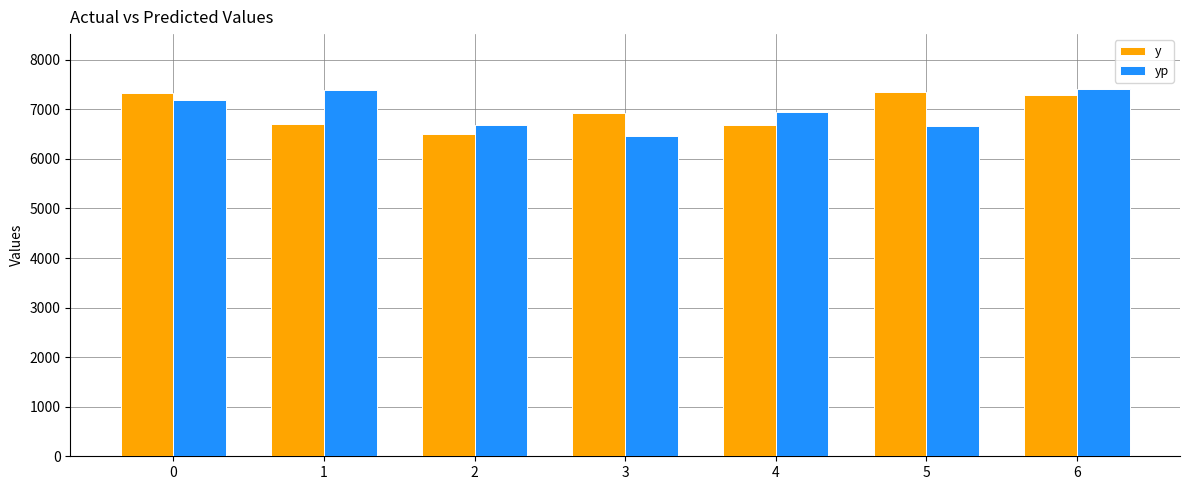

What is the difference between the y values at 2 and 6?

786.0